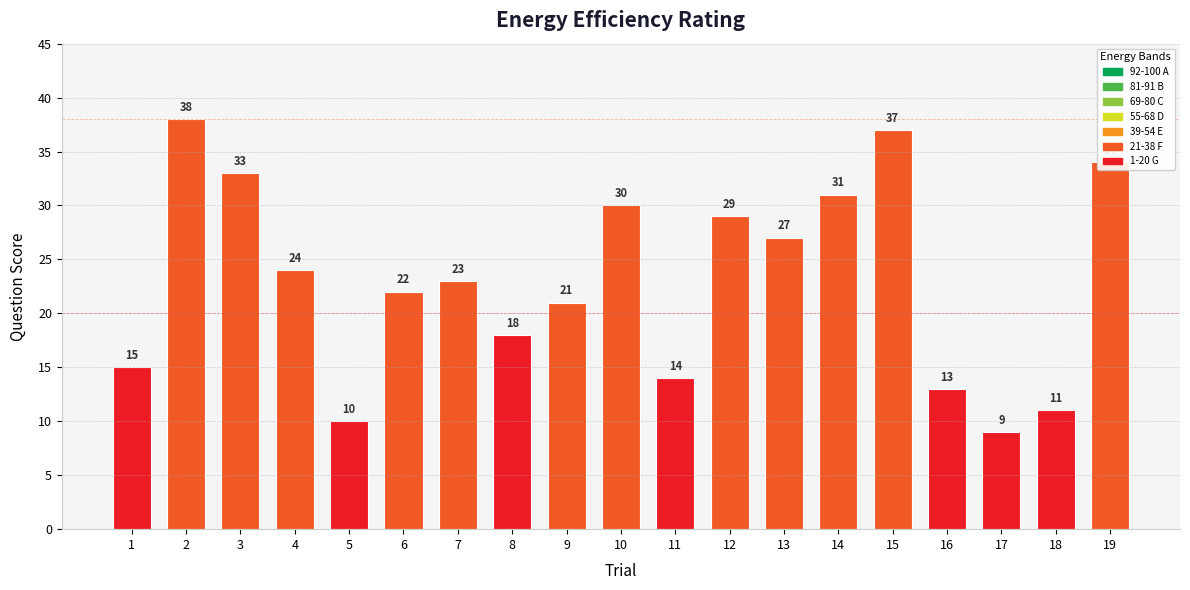

What is the minimum value shown in the chart?

9